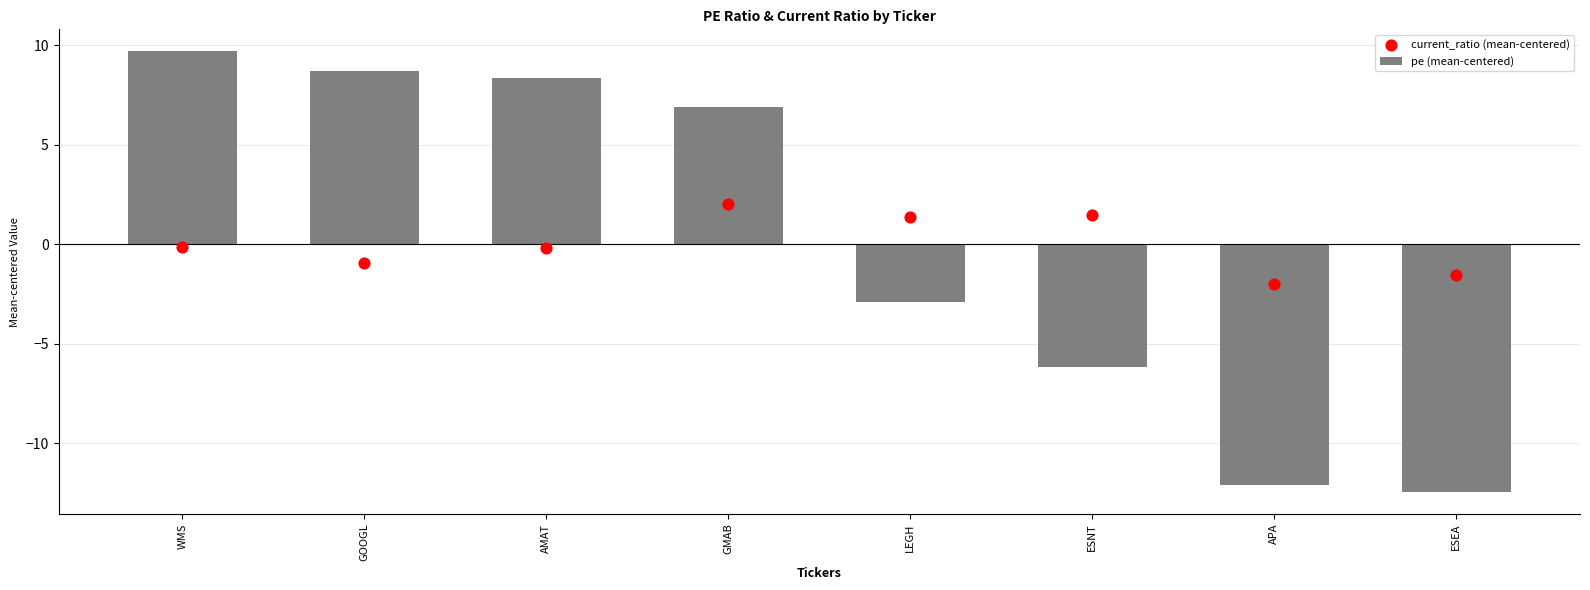

At which category is the sum across all series the highest?

WMS